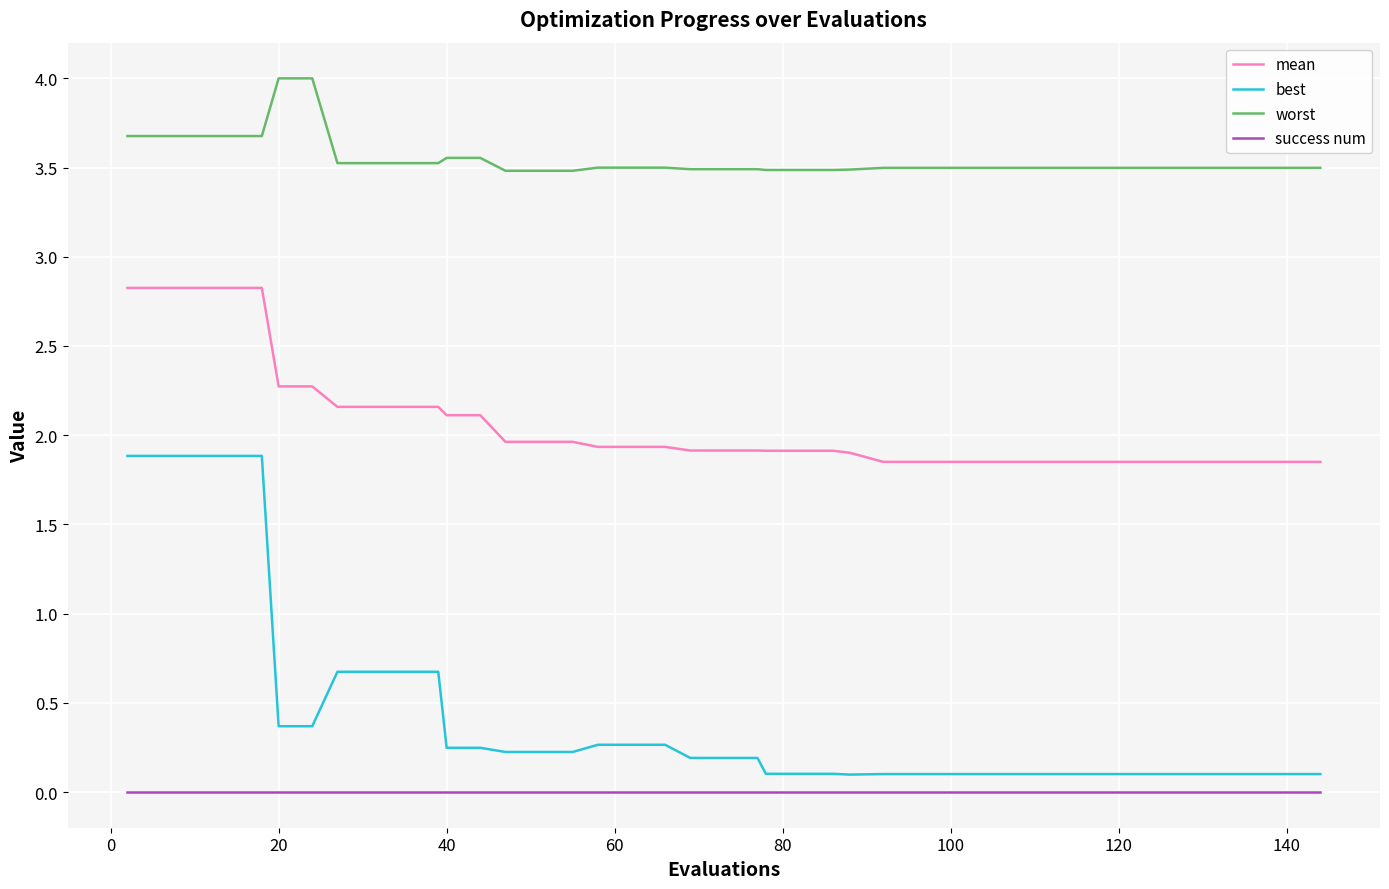

Which series has the largest range (max minus min)?

best